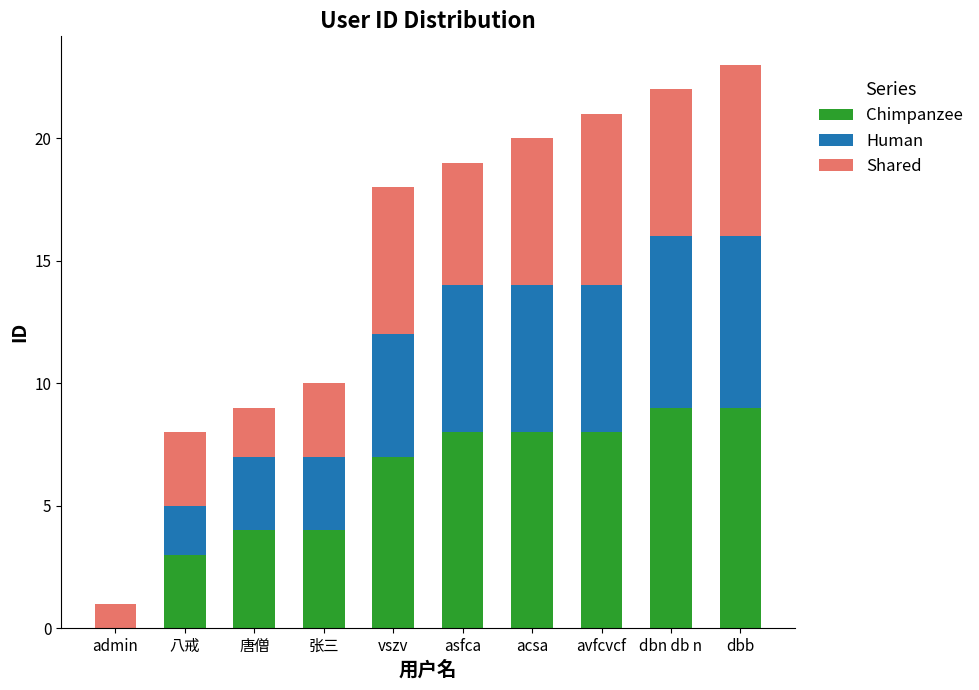

What is the total value across all series at avfcvcf?

21